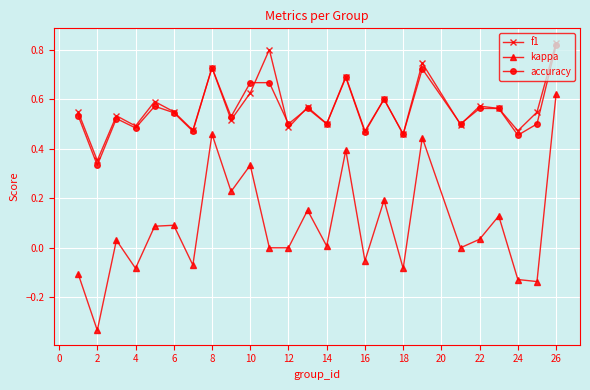

True or false: kappa and f1 intersect in this chart.

False